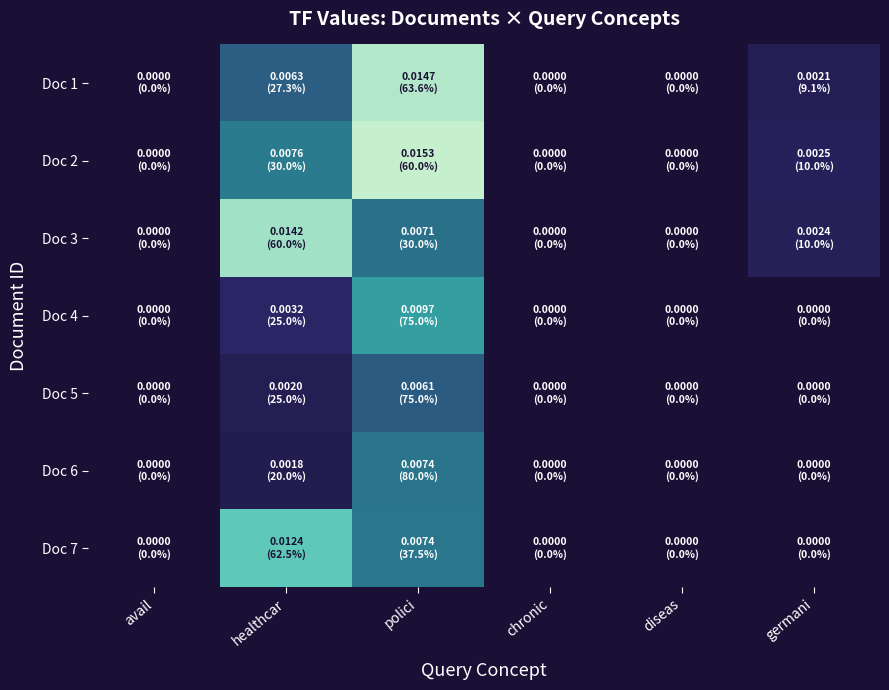

At which category does the chart reach its minimum across all series?

avail